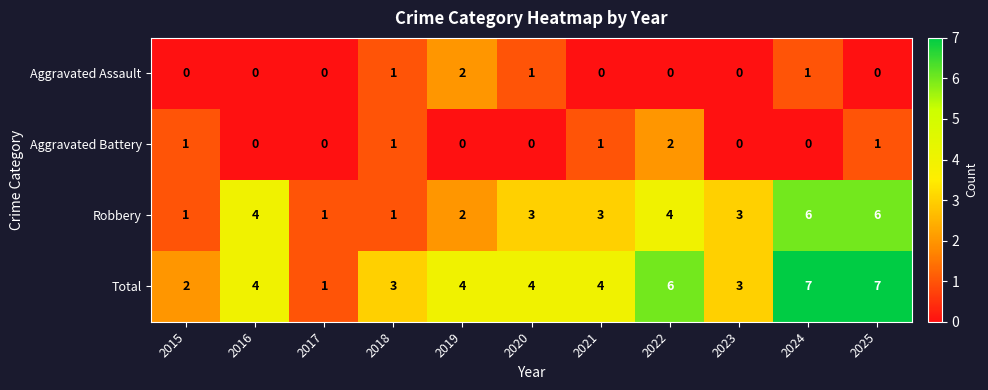

What is the maximum value shown in the chart?

7